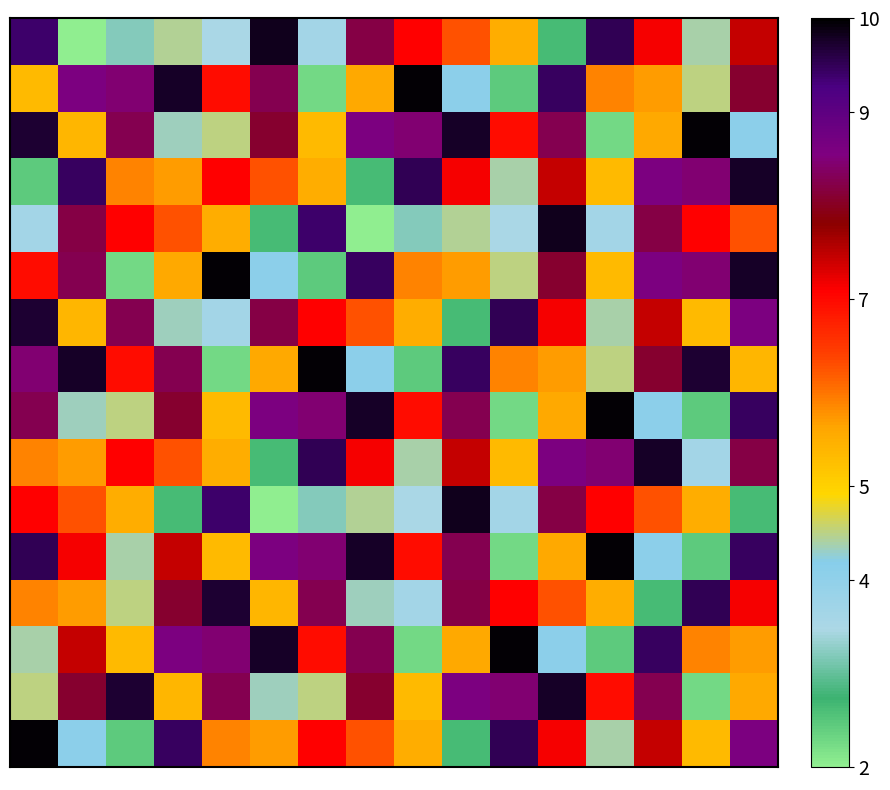

How many distinct data groups are displayed?

16